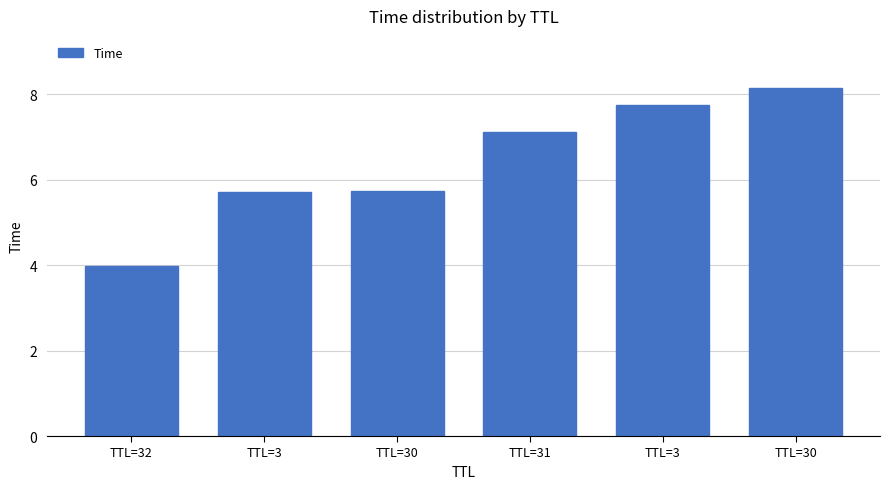

Count the number of data series in this chart.

1